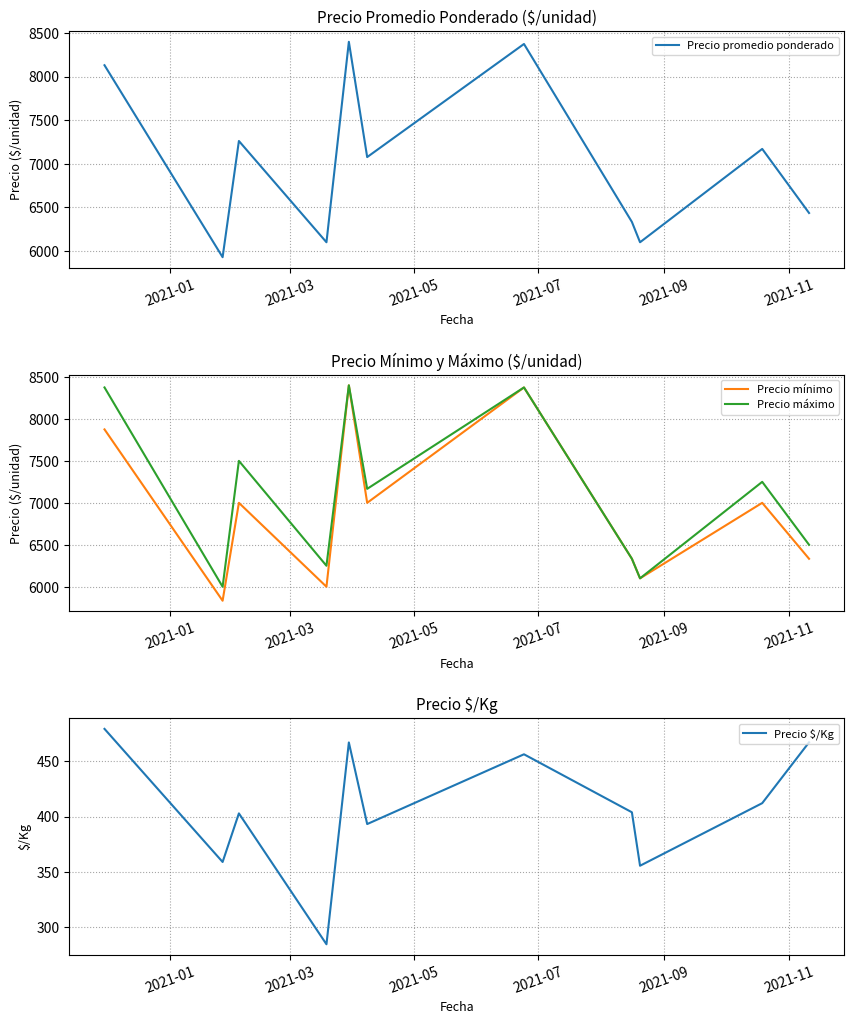

What is the smallest value displayed?

284.5